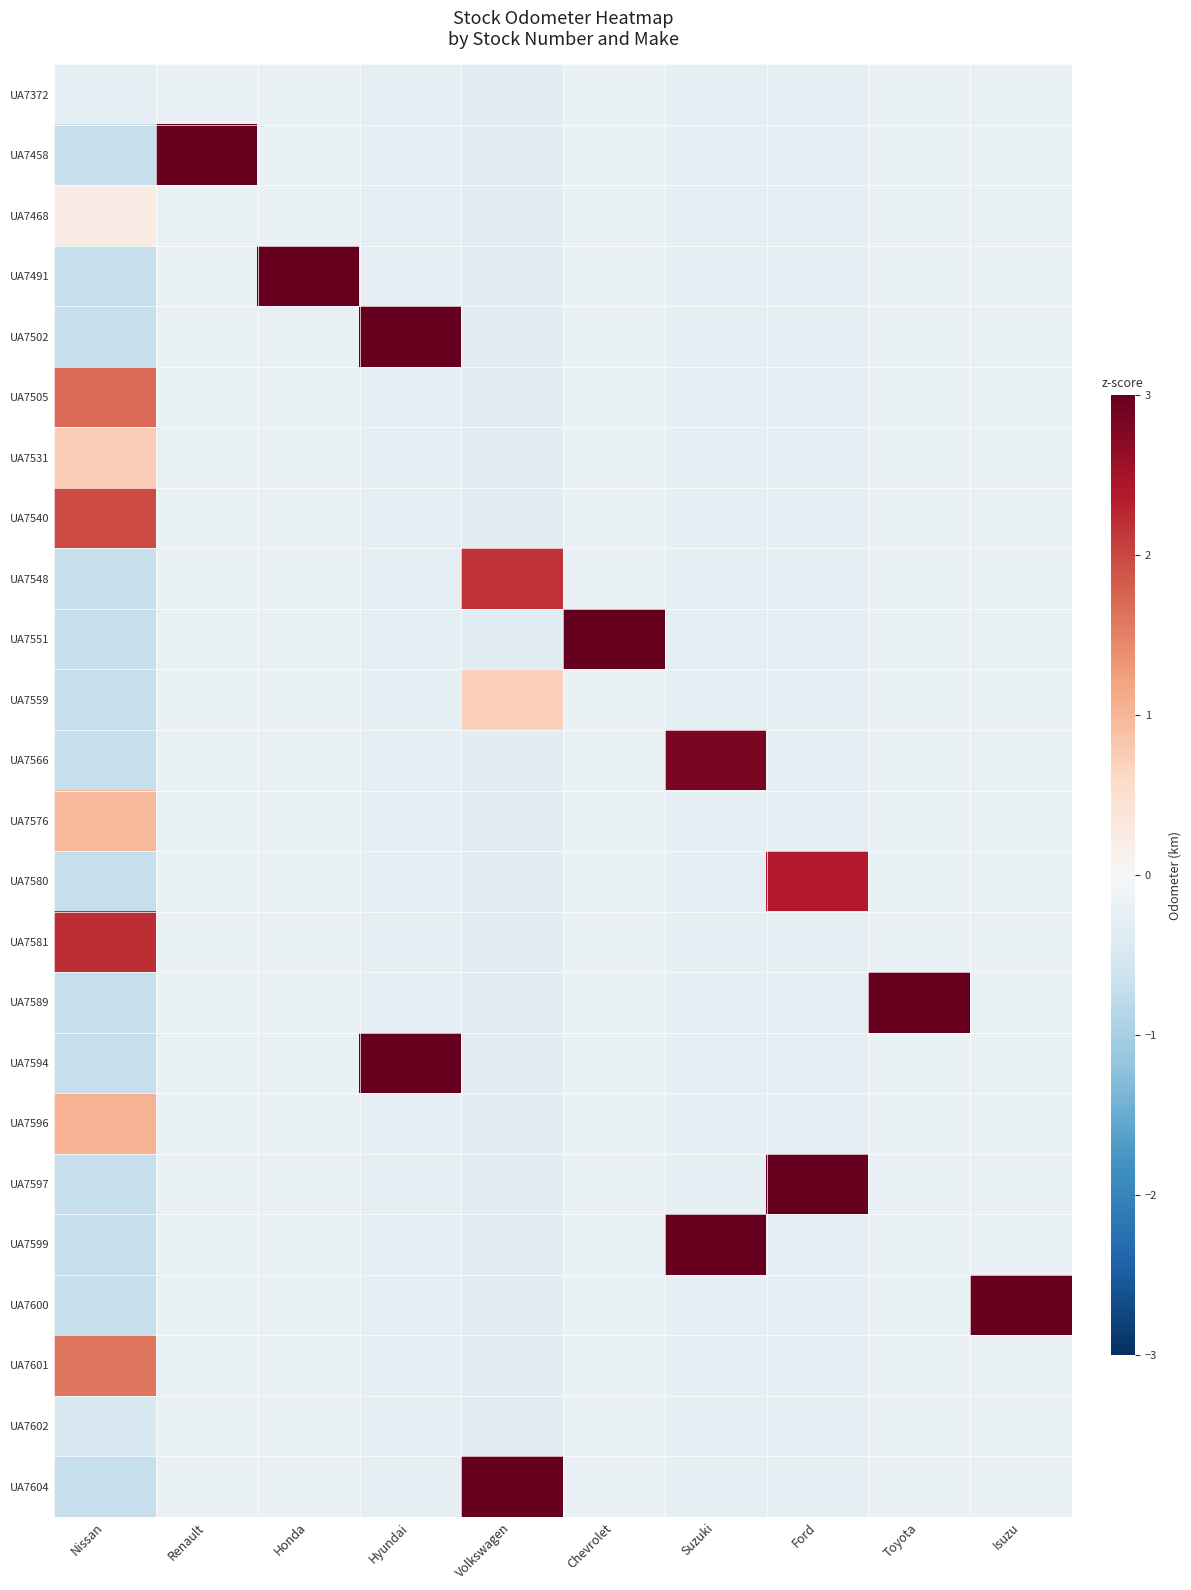

Rank the series at Isuzu from lowest to highest value.

UA7372, UA7458, UA7468, UA7491, UA7502, UA7505, UA7531, UA7540, UA7548, UA7551, UA7559, UA7566, UA7576, UA7580, UA7581, UA7589, UA7594, UA7596, UA7597, UA7599, UA7601, UA7602, UA7604, UA7600